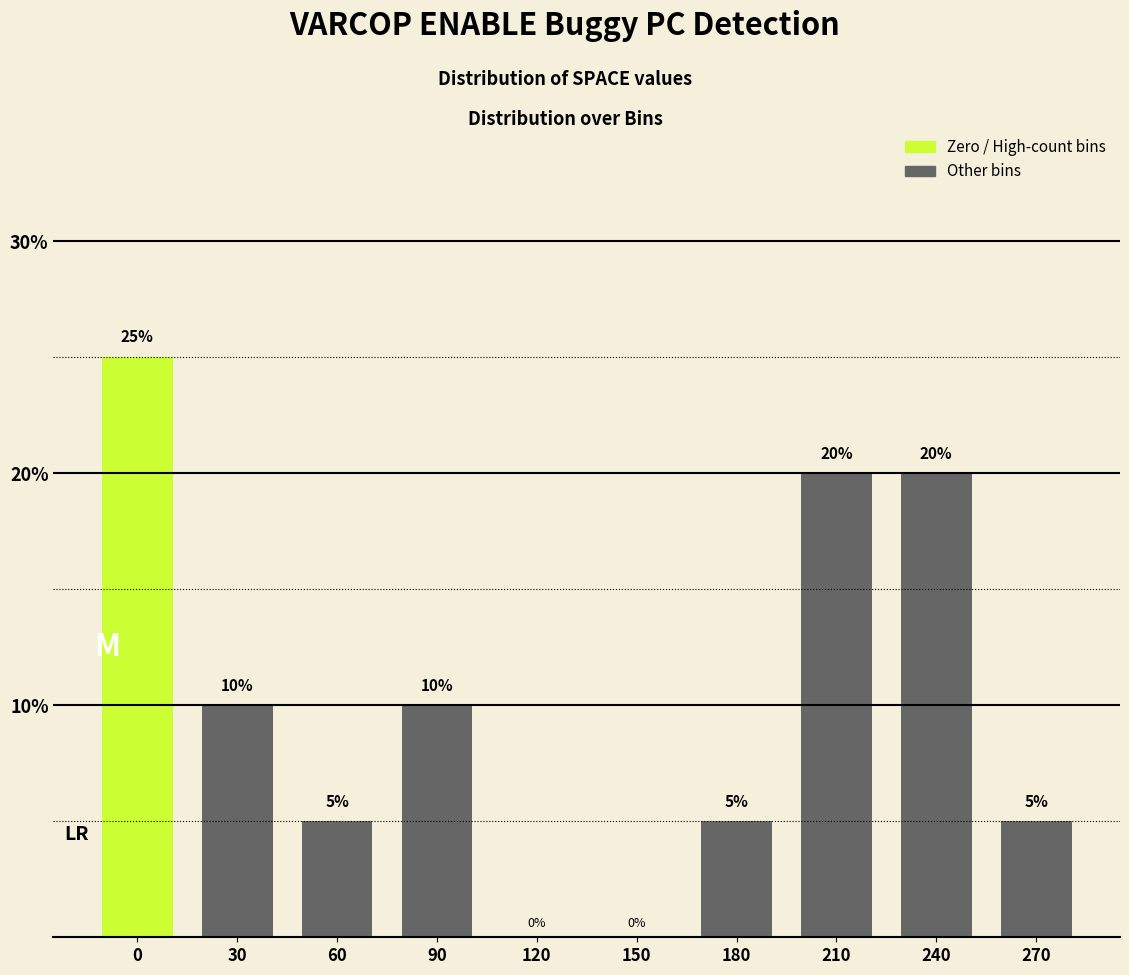

Reading left to right, what are all the values shown in this chart?

0=25	30=10	60=5	90=10	120=0	150=0	180=5	210=20	240=20	270=5